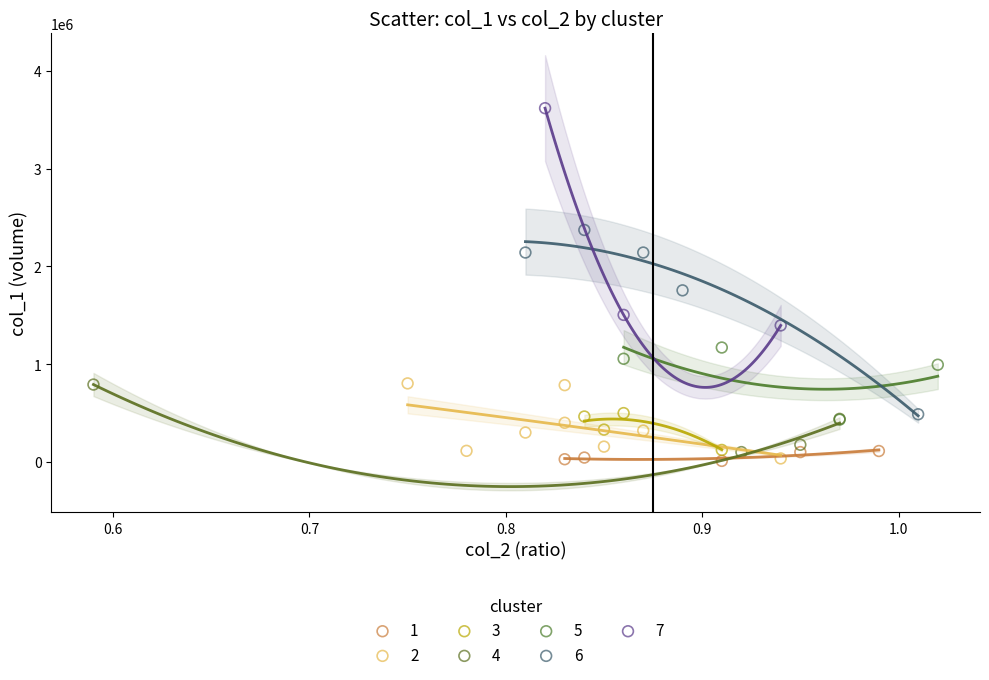

Which series contains the highest Y value?

7